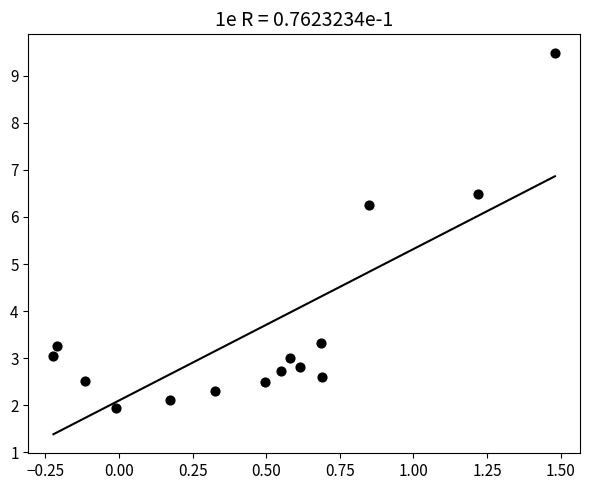

What is the range of Y values (max minus min)?

7.5